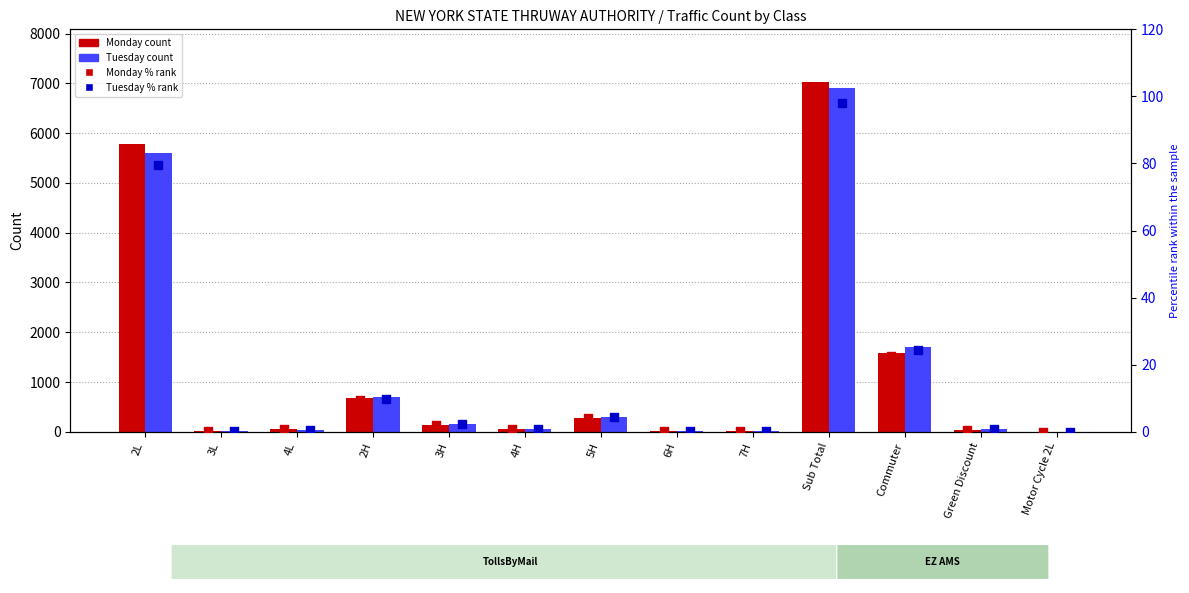

What are all the series names shown in the legend?

Monday, Tuesday, Monday % rank, Tuesday % rank